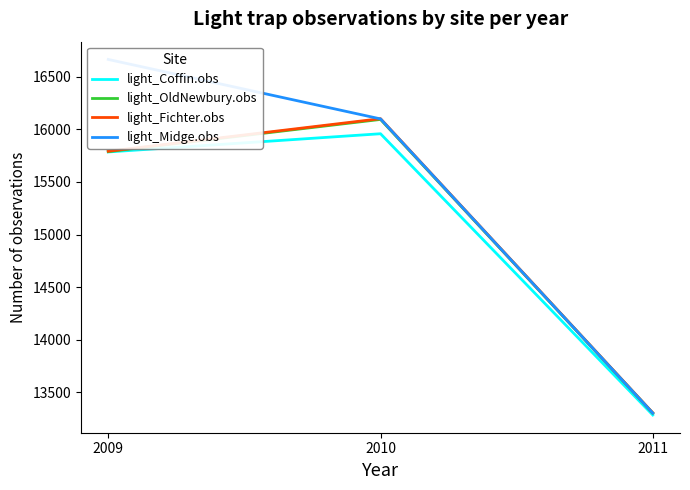

List the labels in order of light_OldNewbury.obs value, largest first.

2010, 2009, 2011